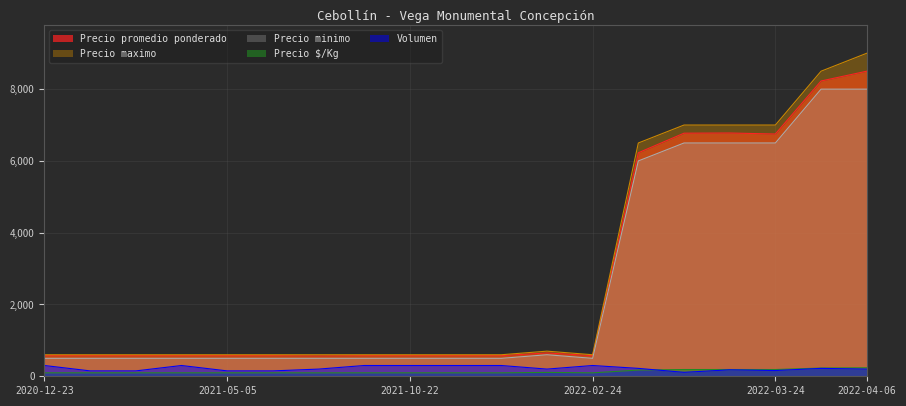

What are all the series names shown in the legend?

Precio promedio ponderado, Precio maximo, Precio minimo, Precio $/Kg, Volumen